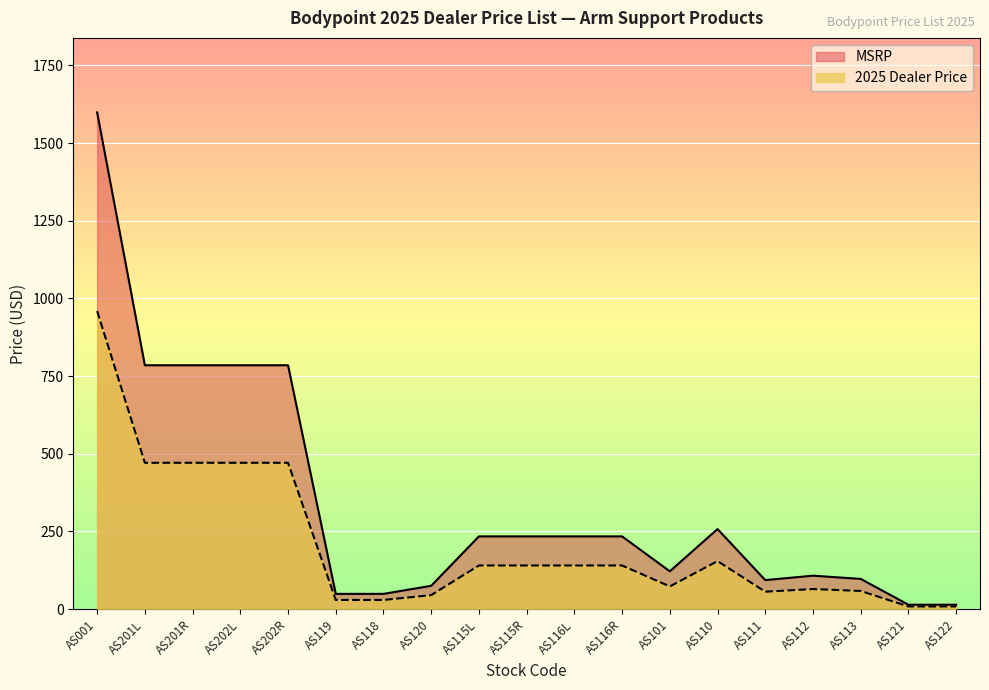

How many lines are shown in the chart?

2